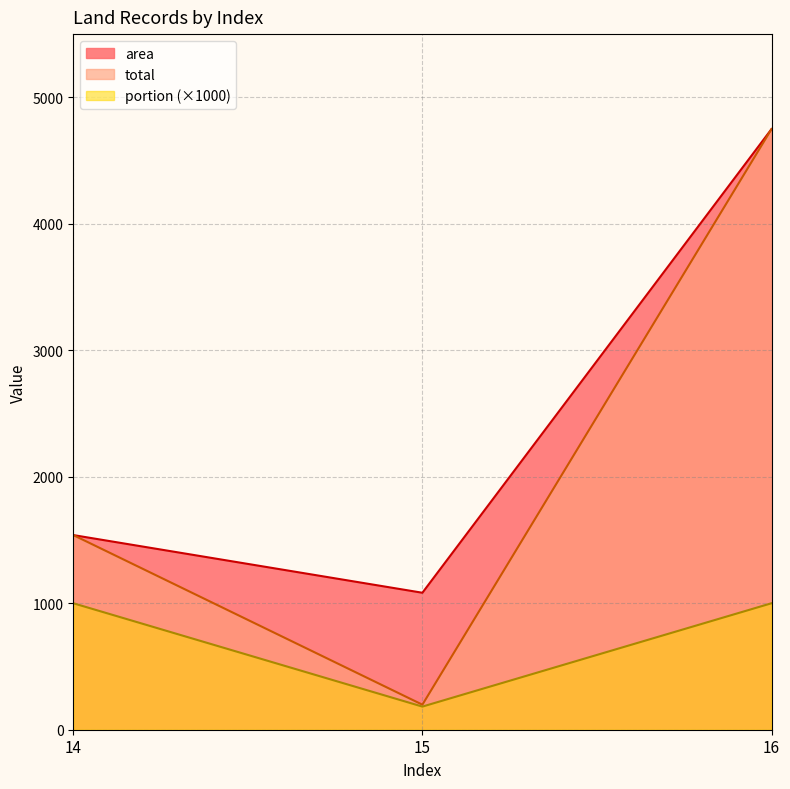

Count the area values in the range 1083 to 4749.

3